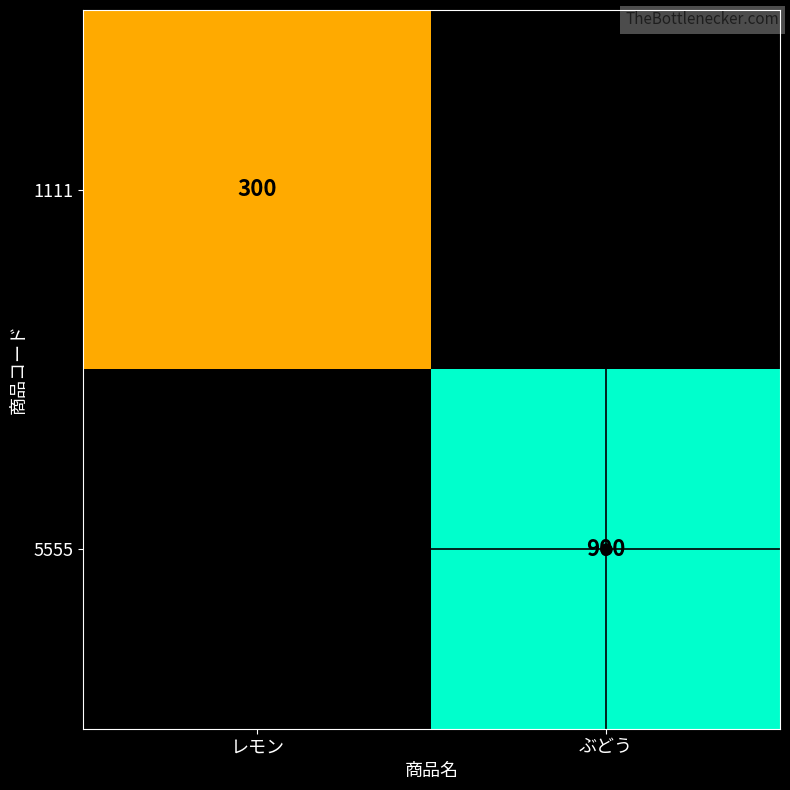

The value of 5555 at ぶどう is 900. True or false?

True